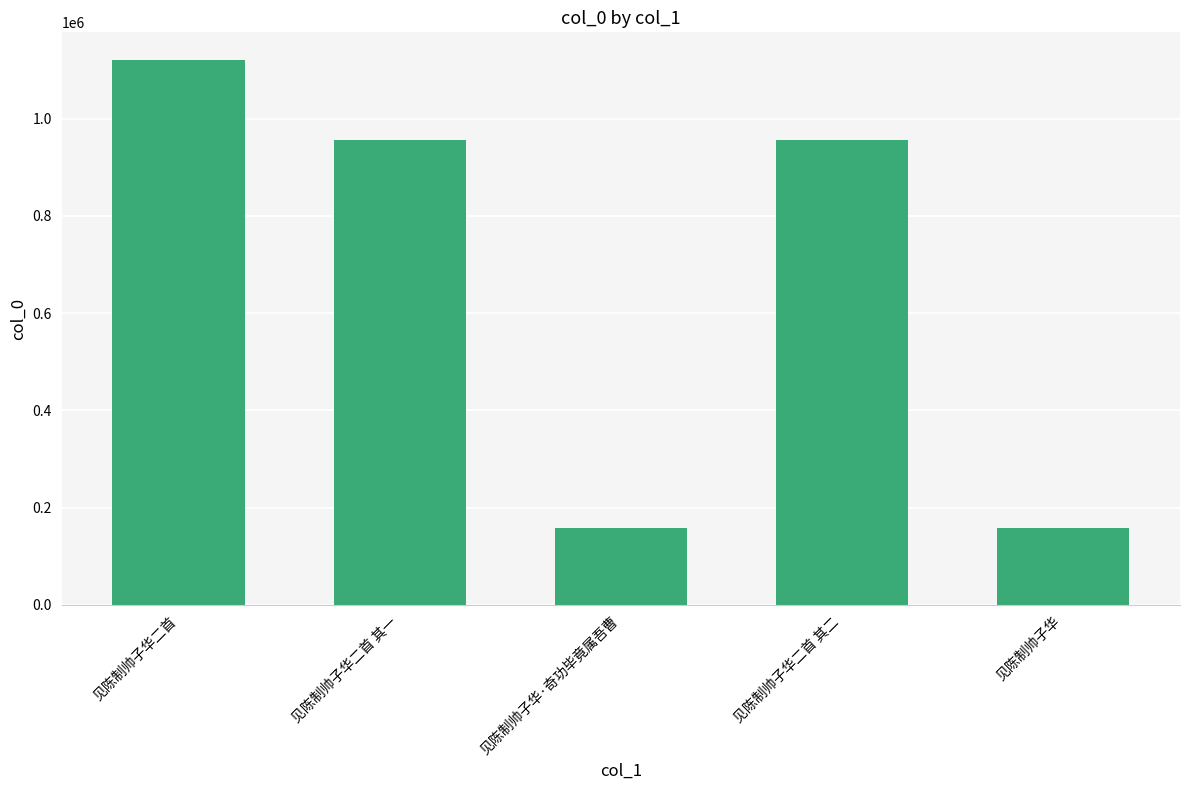

What is the label of the 3rd bar from the left?

见陈制帅子华·奇功毕竟属吾曹